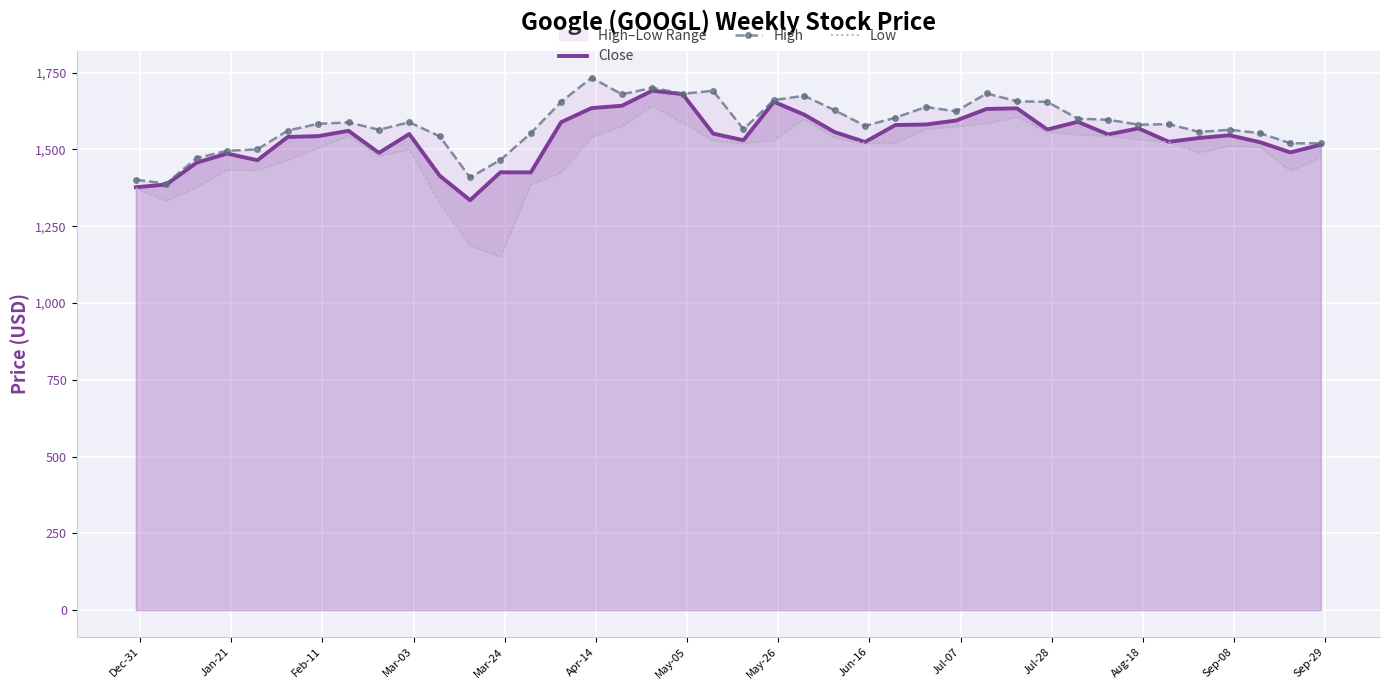

How many lines are shown in the chart?

3